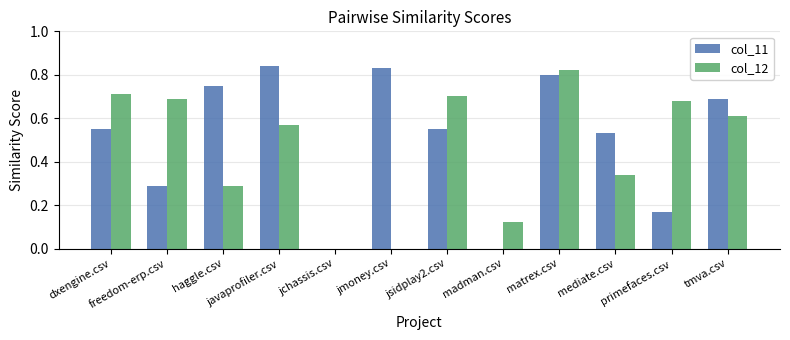

Count the number of data series in this chart.

2